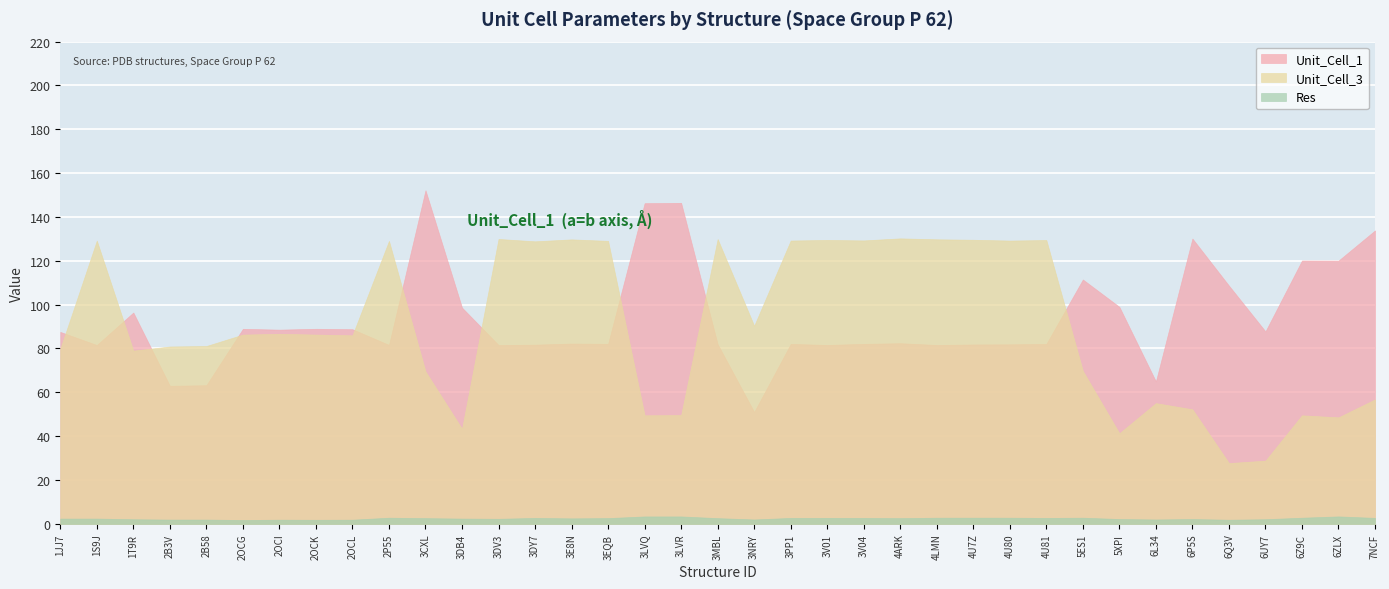

At which category does Unit_Cell_3 reach its first local peak?

1S9J